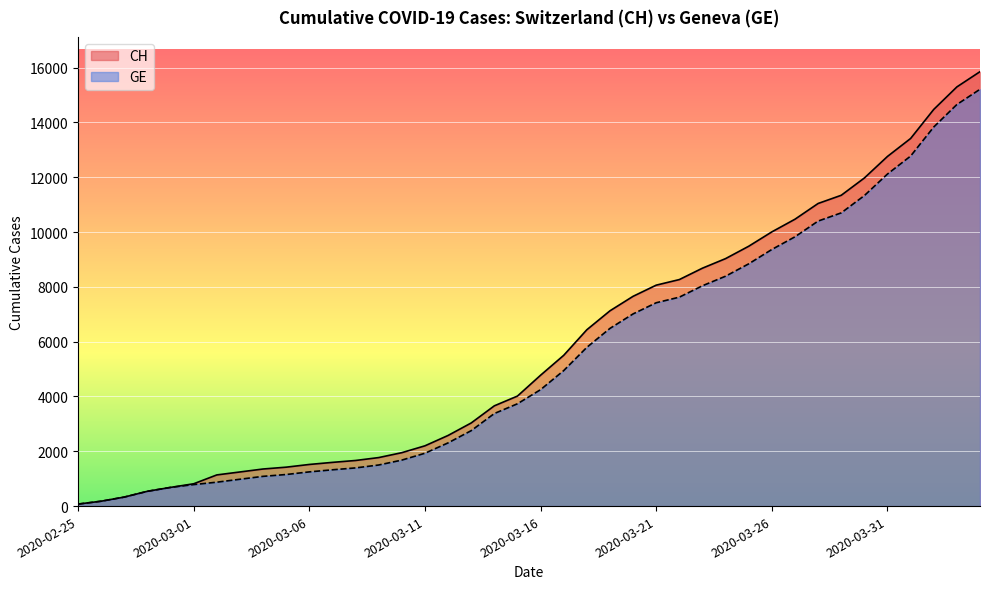

List the series in order of their overall mean, lowest first.

GE, CH